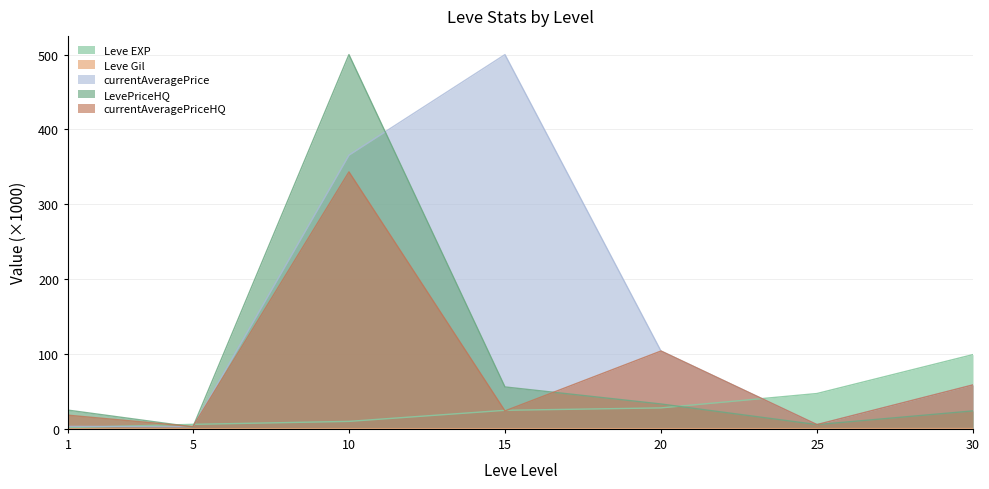

How many interior local valleys does the currentAveragePriceHQ series have?

3